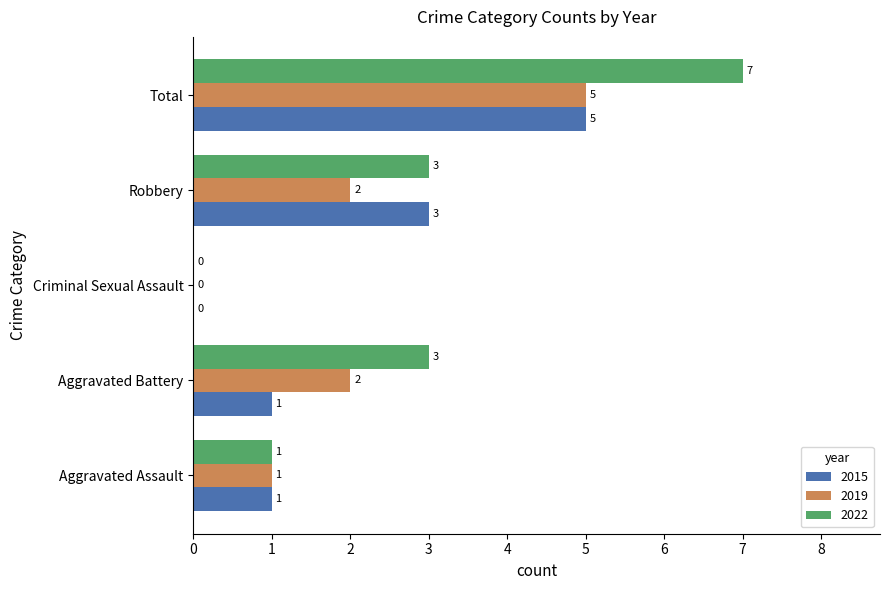

What is the approximate value of 2015 at Robbery?

3